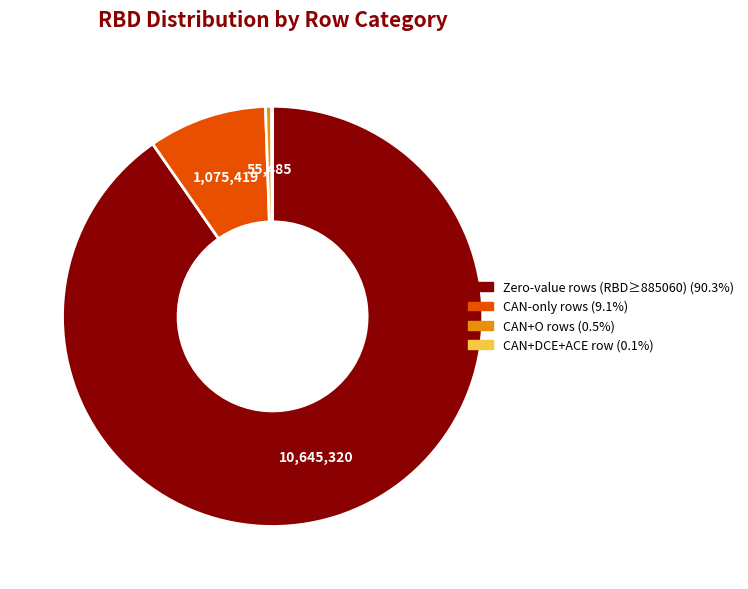

Is there any slice that represents more than half of the pie?

Yes